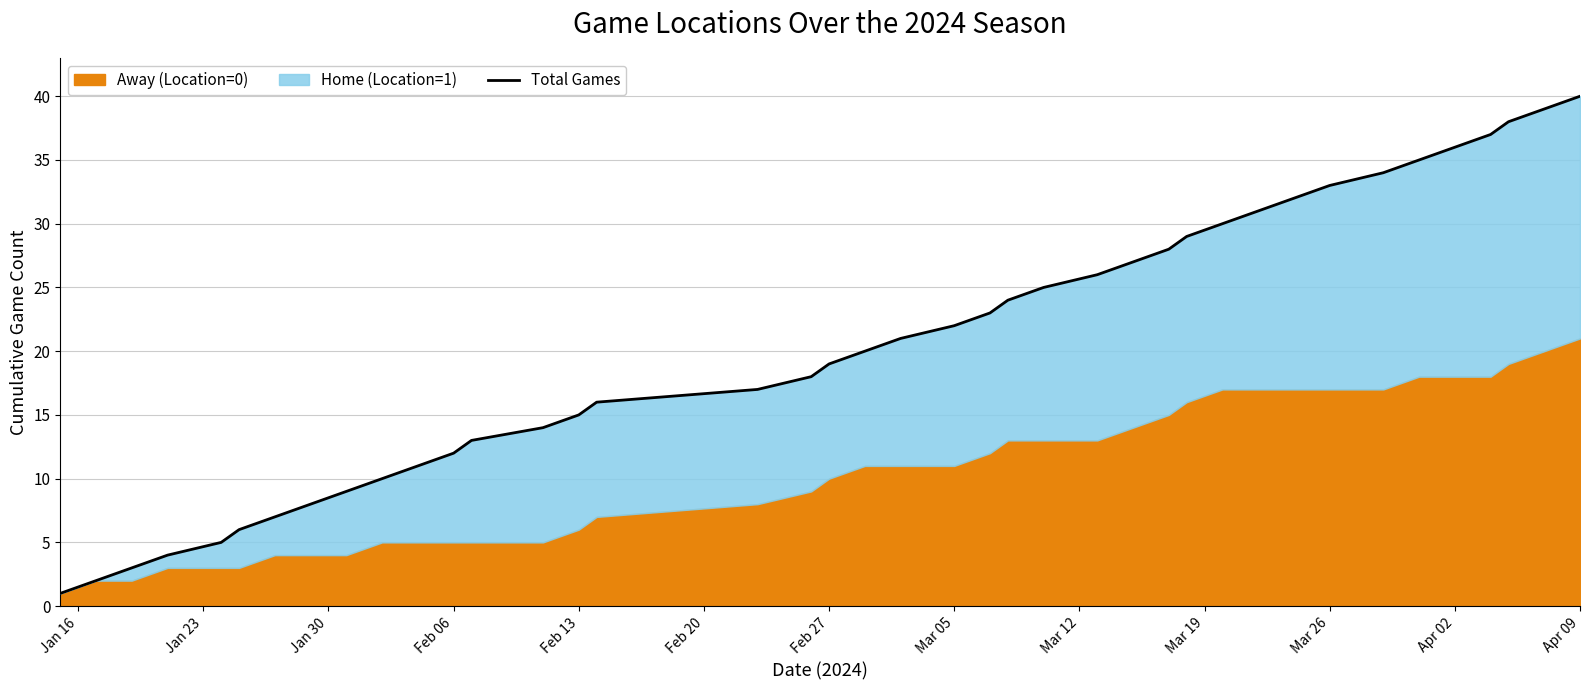

How many values are below 21?

20